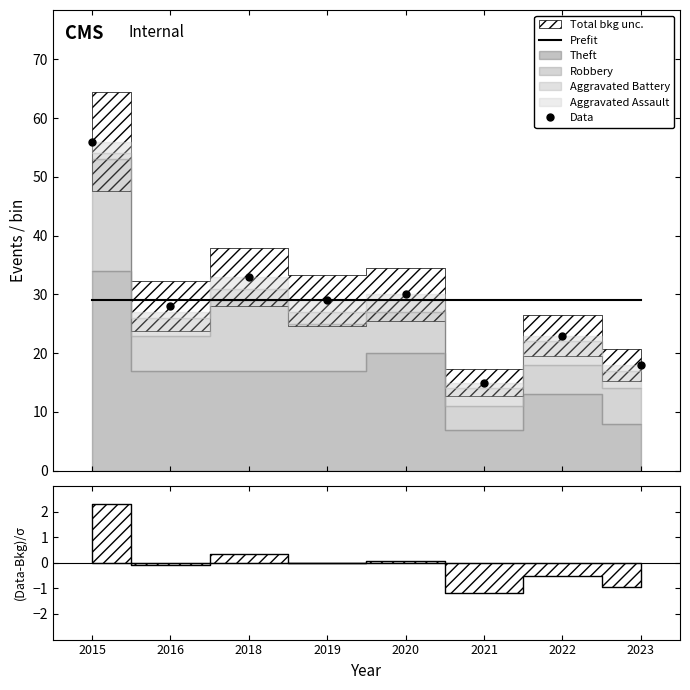

What is the sum of the Data values at 2022 and 2021?

38